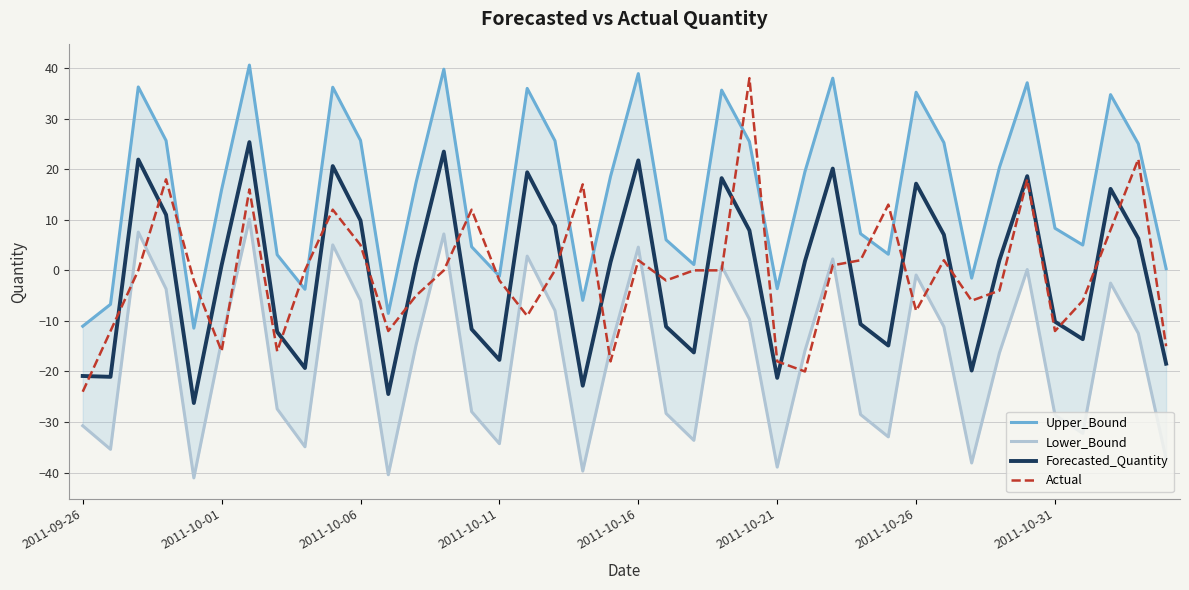

What is the minimum value for Actual?

-24.0